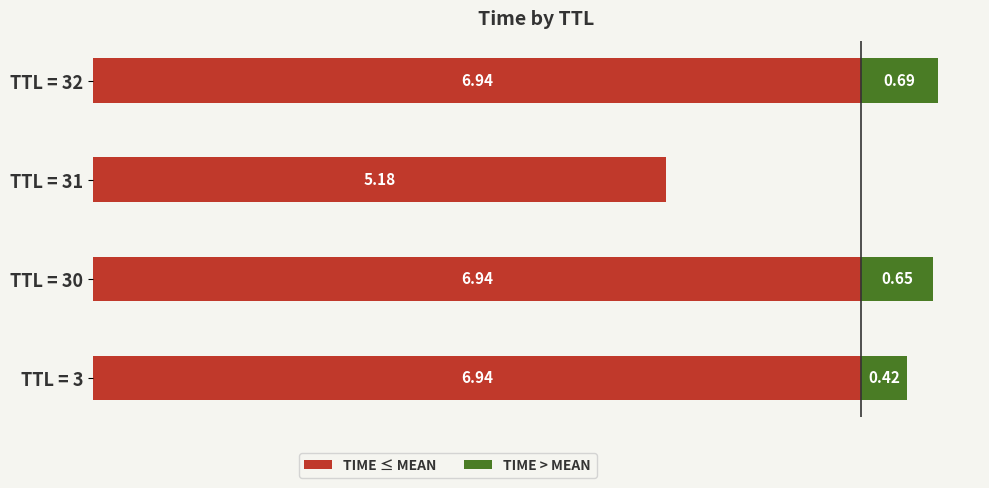

At which category is the sum across all series the highest?

TTL = 32